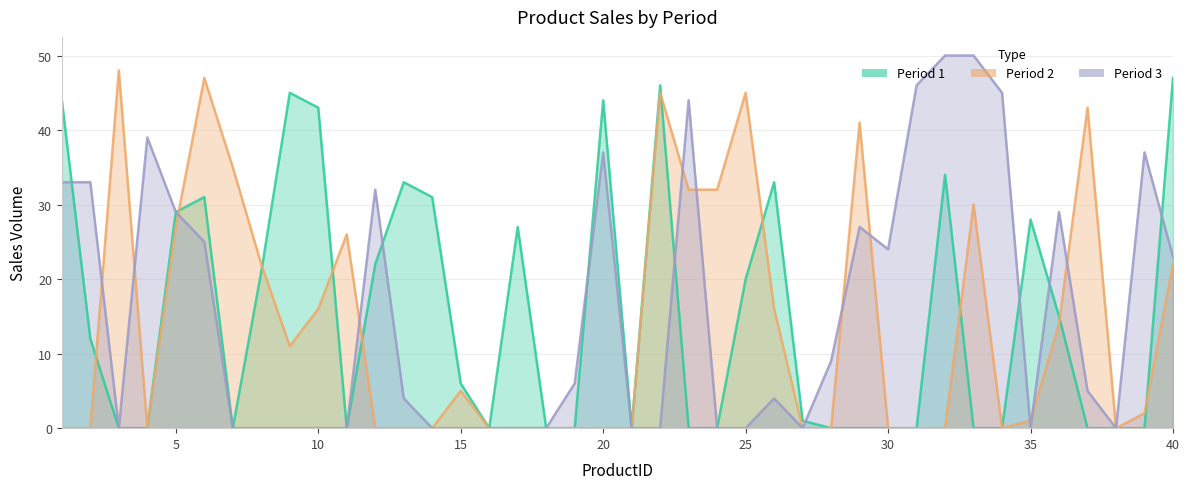

Which series ends up on top after the final intersection of Period 3 and Period 1?

Period 1